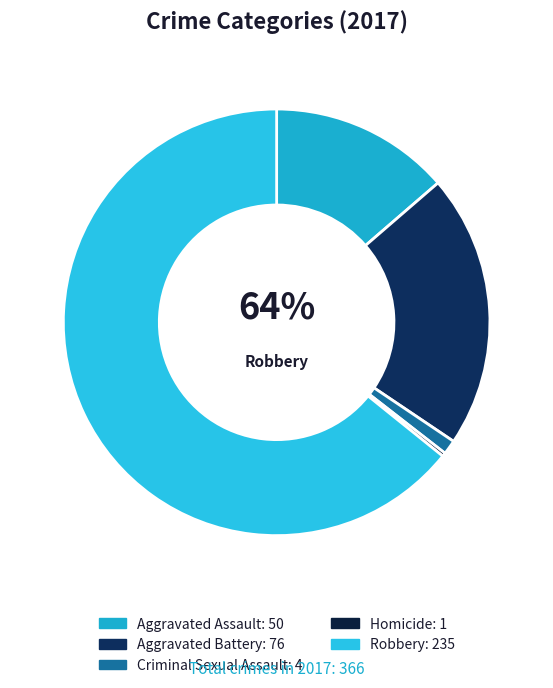

Rank the categories by value from lowest to highest.

Homicide, Criminal Sexual Assault, Aggravated Assault, Aggravated Battery, Robbery